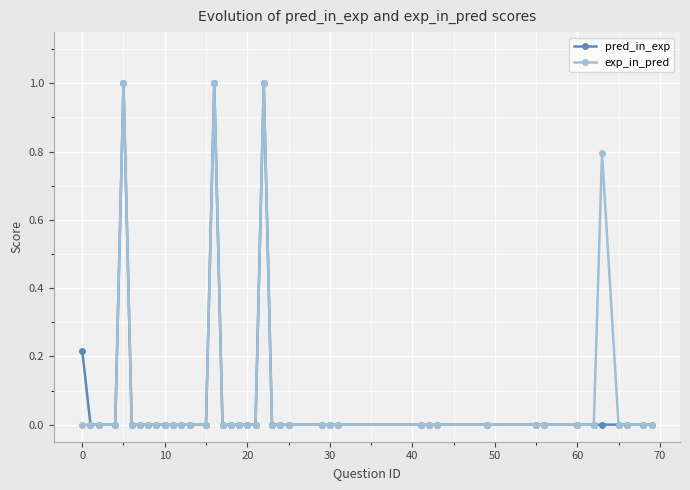

What is the maximum value shown in the chart?

1.0